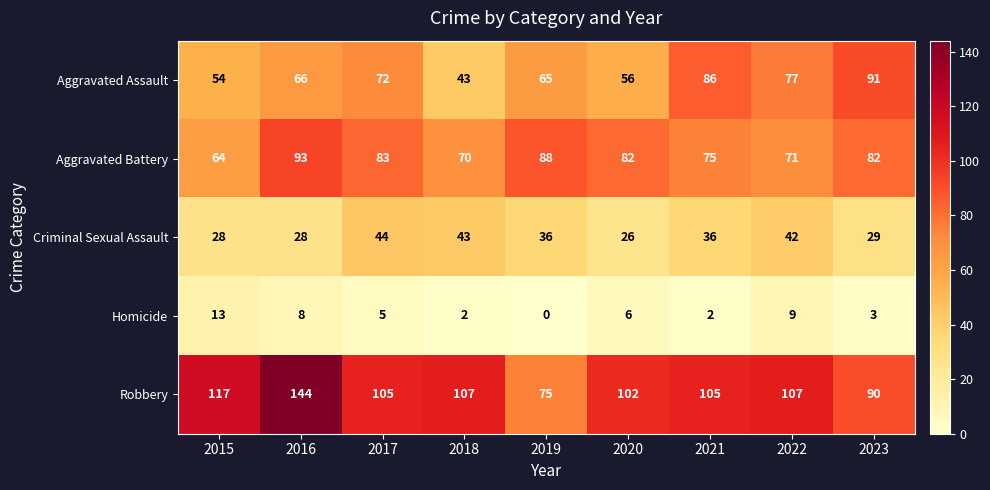

How many data points does each series have?

9